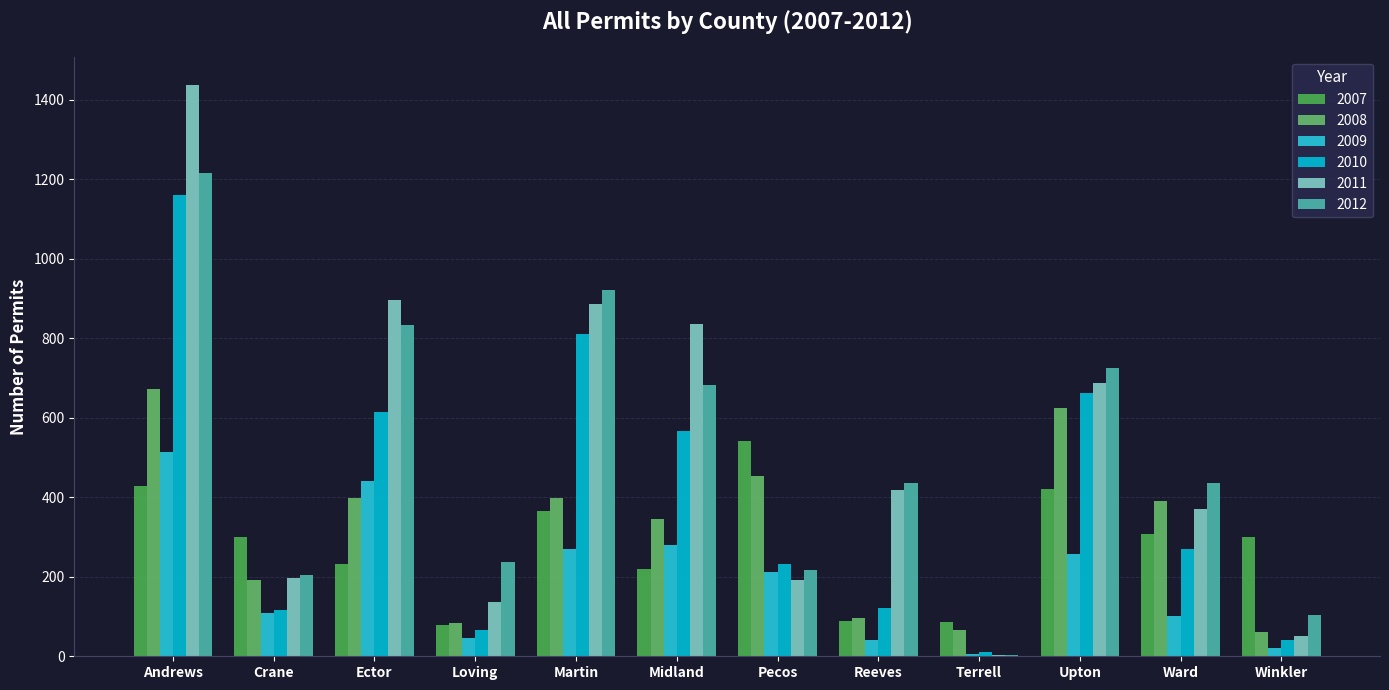

What is the smallest value displayed?

3